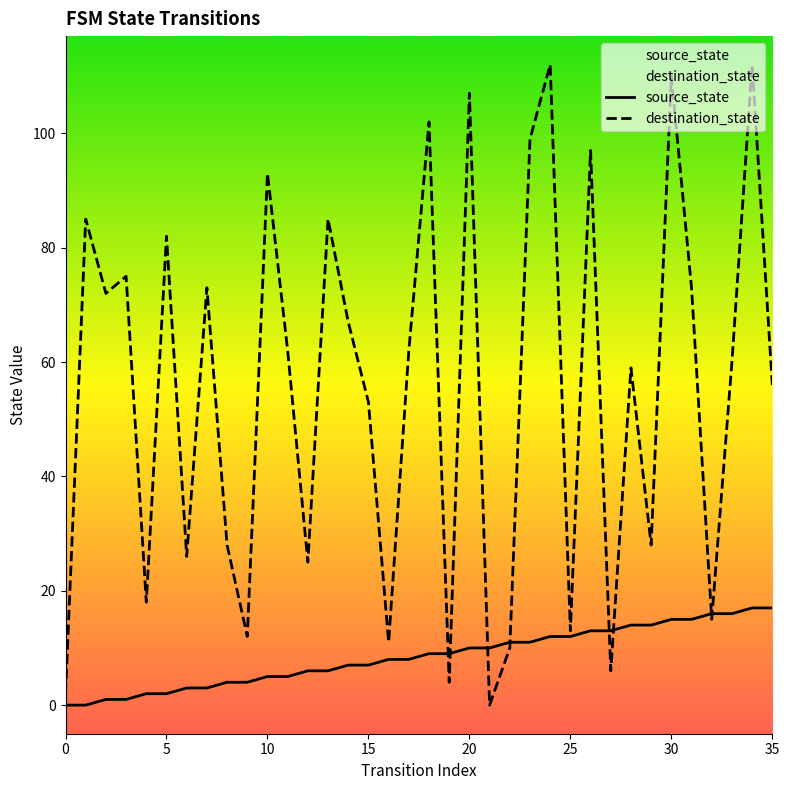

Rank the series by their average value, from highest to lowest.

destination_state, source_state